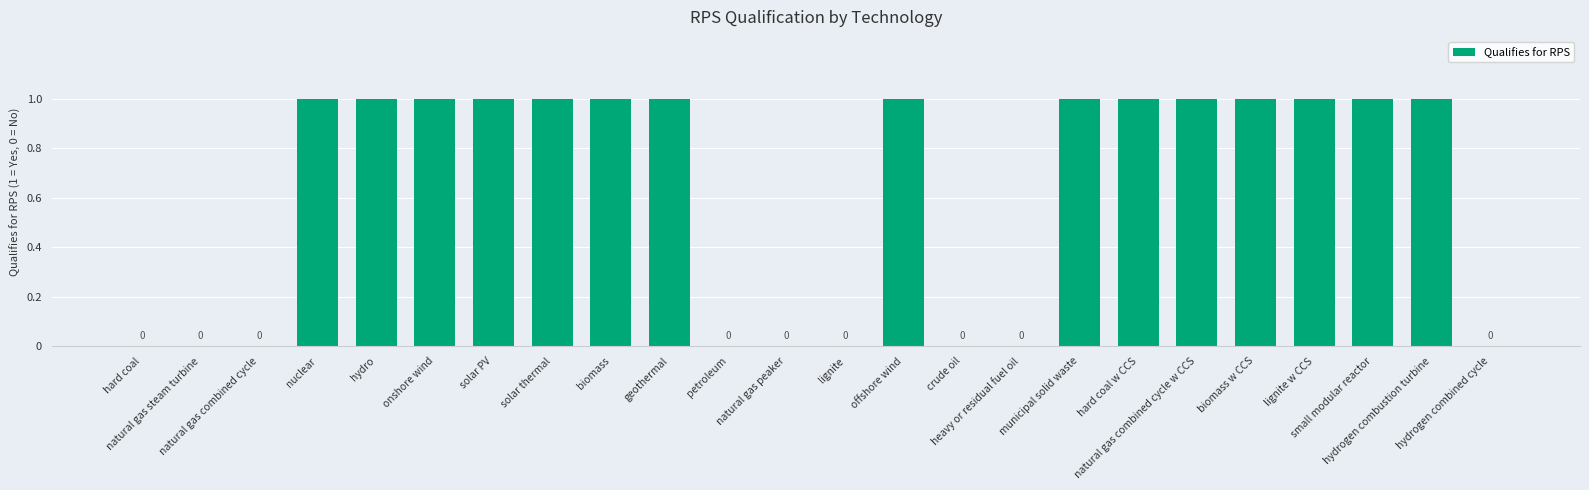

What is the sum of all values?

15